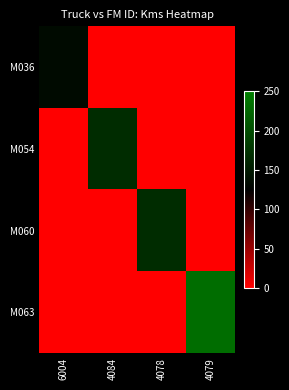

Reading right to left, what are all the values shown in this chart?

M036: 4079=0	4078=0	4084=0	6004=135
M054: 4079=0	4078=0	4084=168	6004=0
M060: 4079=0	4078=168	4084=0	6004=0
M063: 4079=232	4078=0	4084=0	6004=0